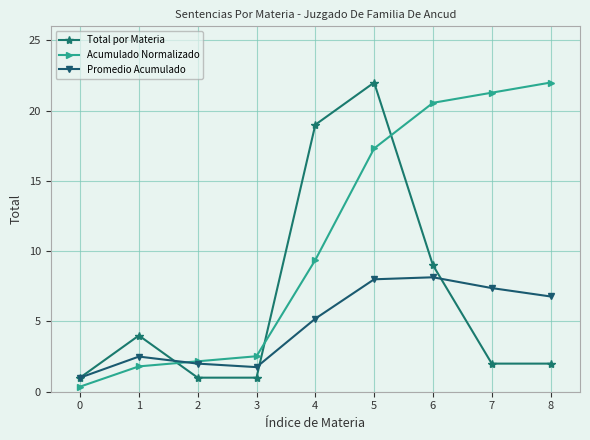

What is the value of the Promedio Acumulado point at the 7th from the left?

8.1